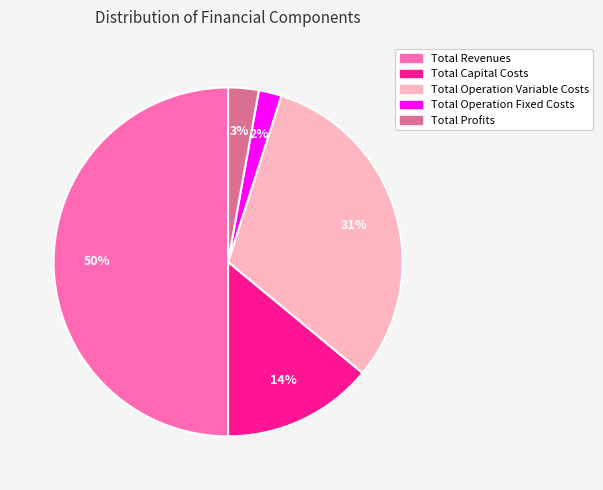

Combined, do Total Profits and Total Operation Fixed Costs account for over 50%?

No